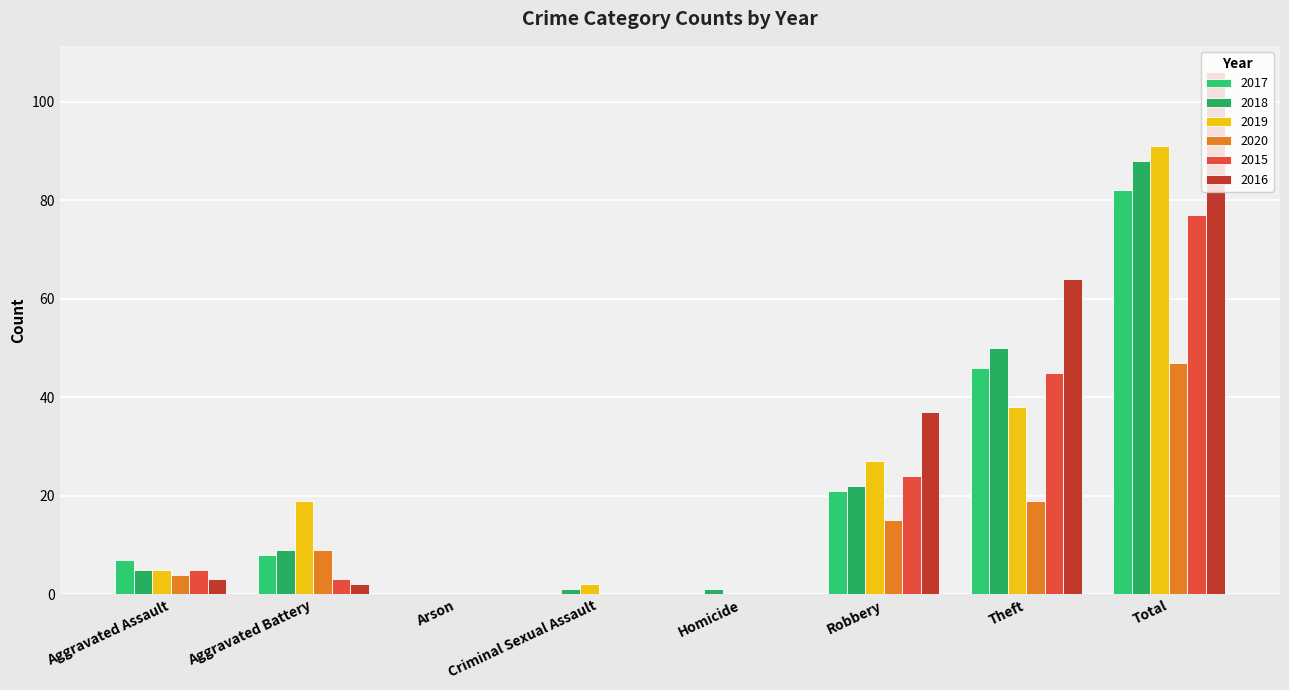

Reading left to right, extract all data points from this chart.

2017: 7	8	0	0	0	21	46	82
2018: 5	9	0	1	1	22	50	88
2019: 5	19	0	2	0	27	38	91
2020: 4	9	0	0	0	15	19	47
2015: 5	3	0	0	0	24	45	77
2016: 3	2	0	0	0	37	64	106